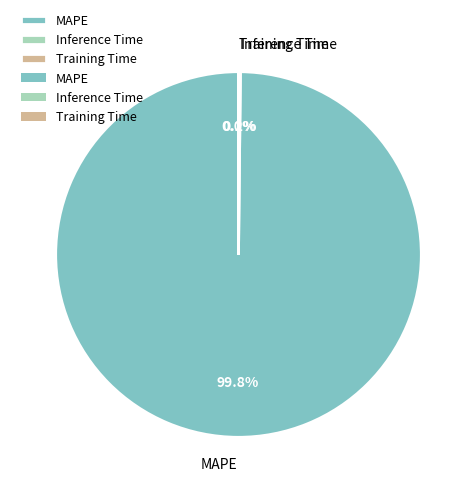

What is the largest slice in the pie chart?

MAPE